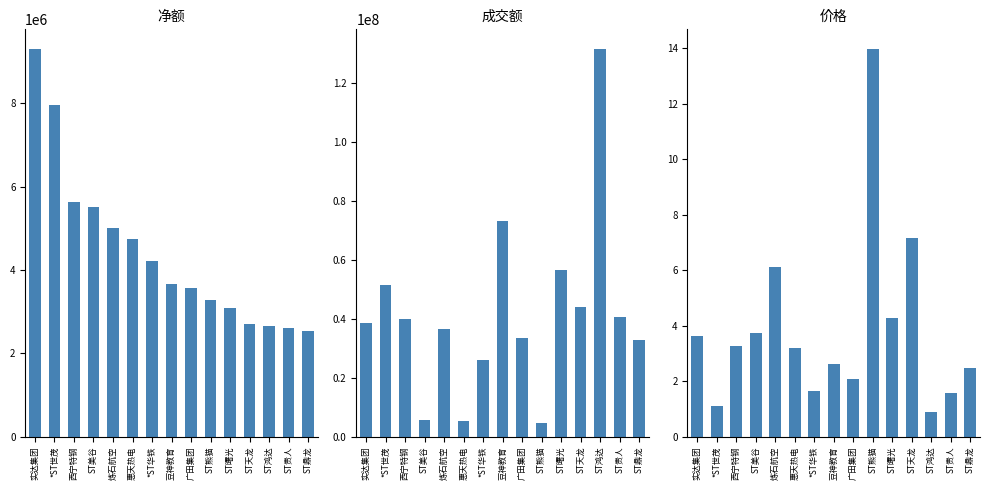

True or false: 价格 has a value of 2.8 at *ST华铁.

False